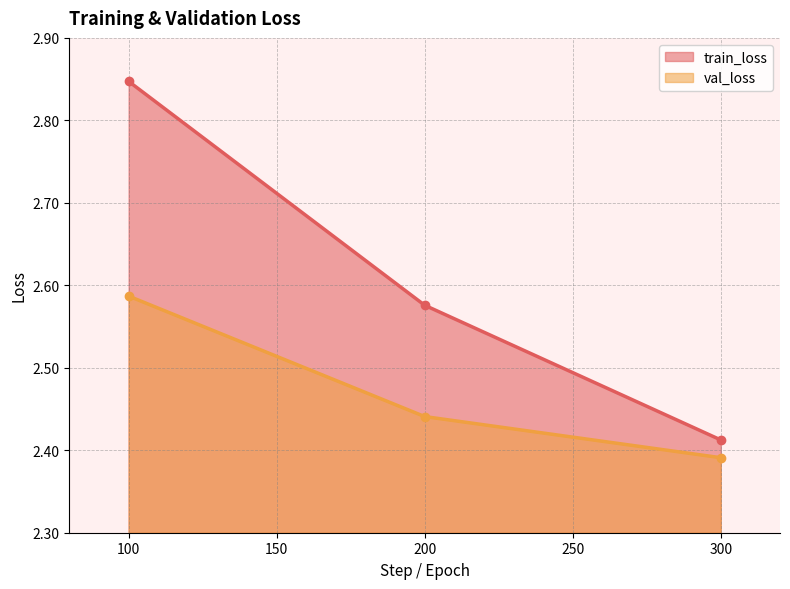

Which series changed the most between 100 and 300?

train_loss